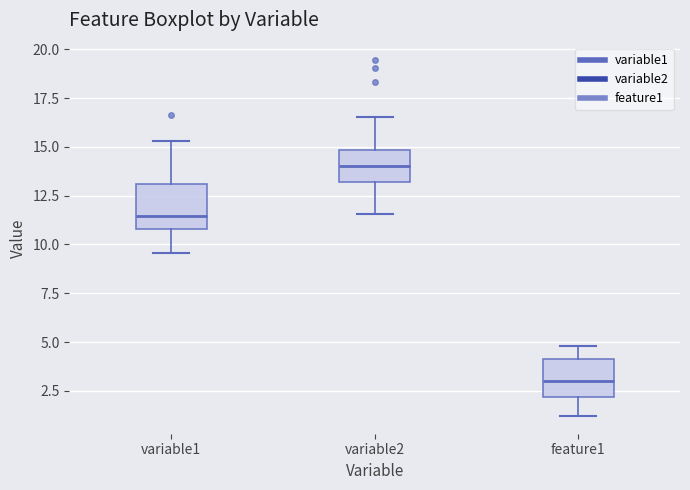

Which box's median line is the highest?

variable2